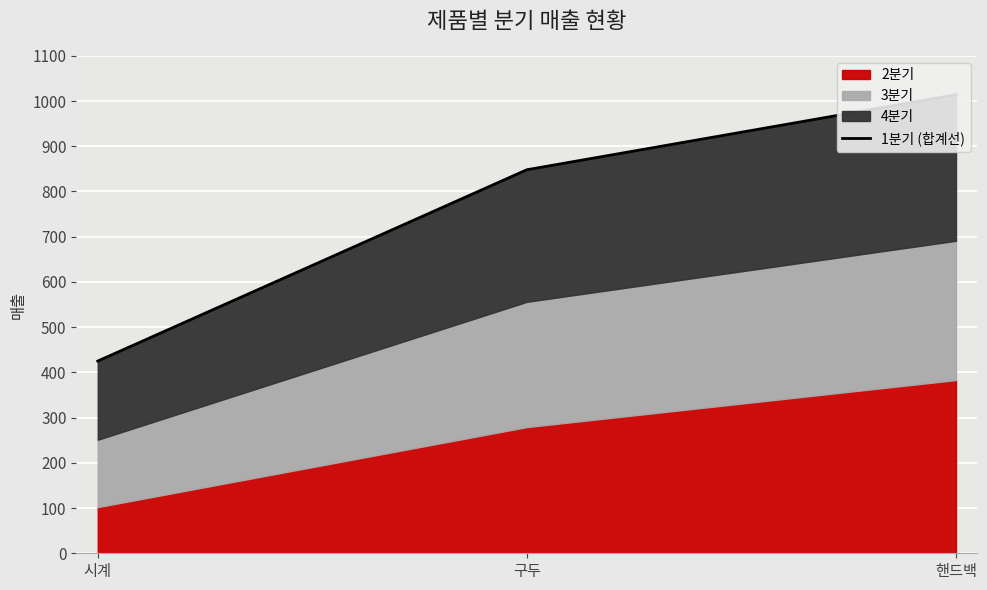

Reading left to right, what are all the values shown in this chart?

425	848	1014